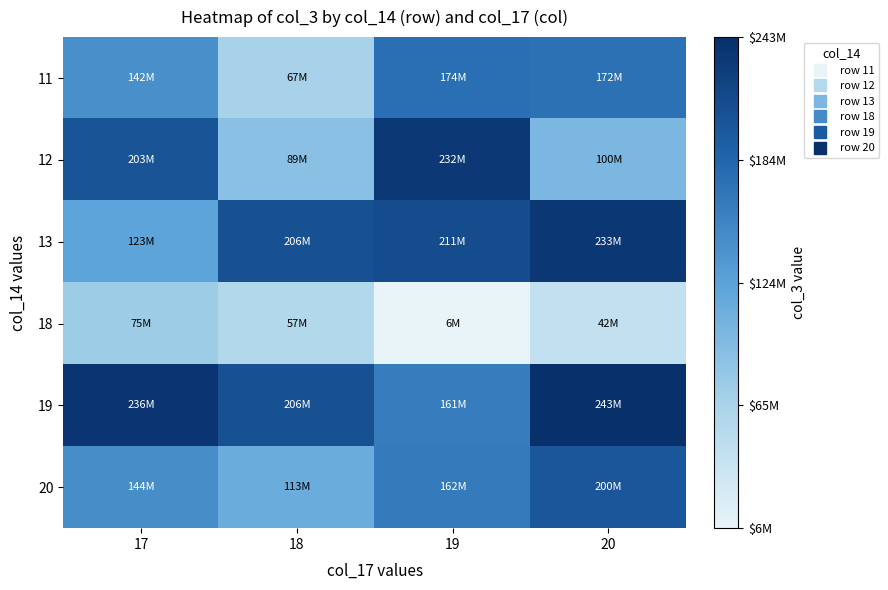

How many categories are shown in the chart?

4